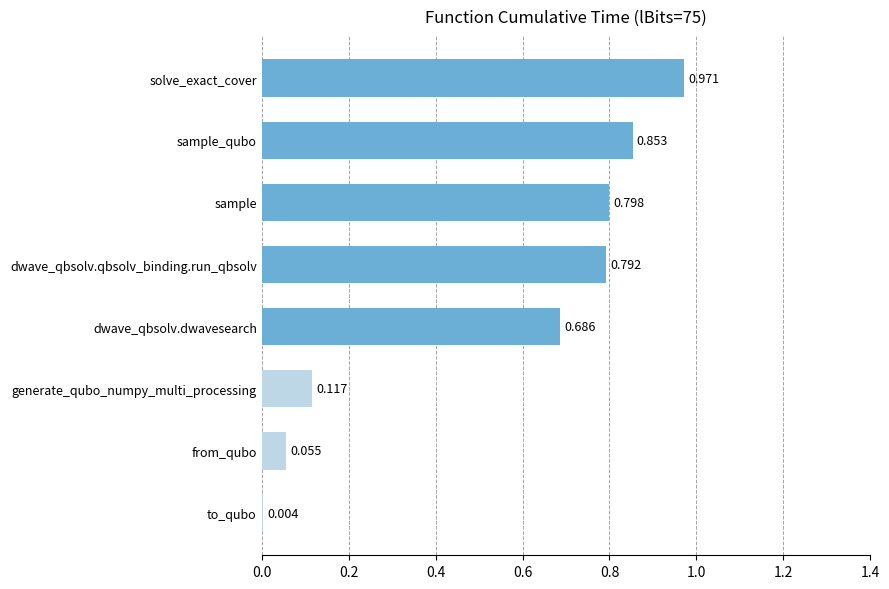

At which label is the value closest to 0?

to_qubo